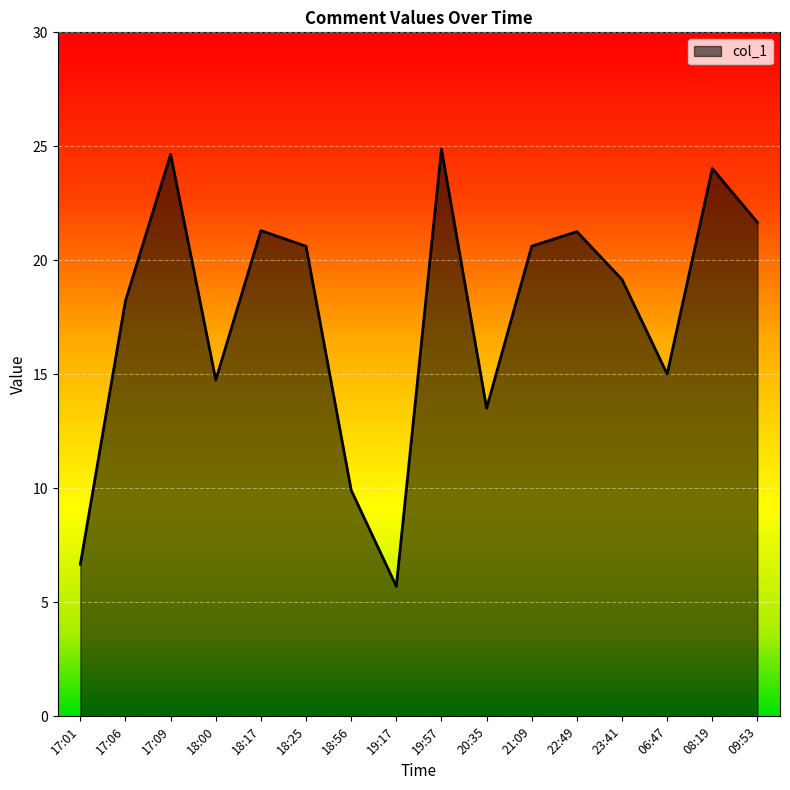

What is the greatest value displayed?

24.9